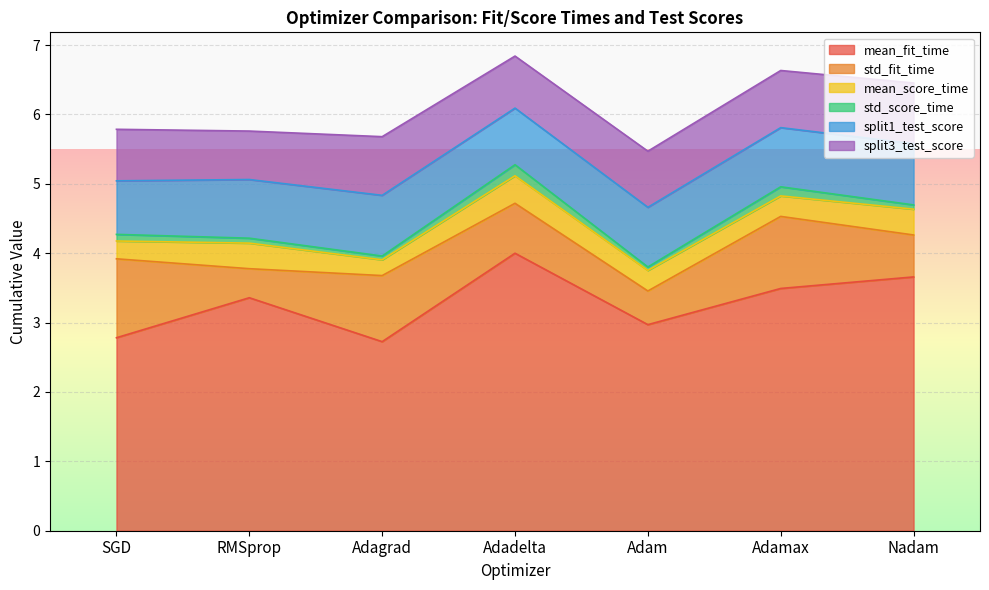

What is the difference between the maximum and minimum values in the std_score_time series?

0.1